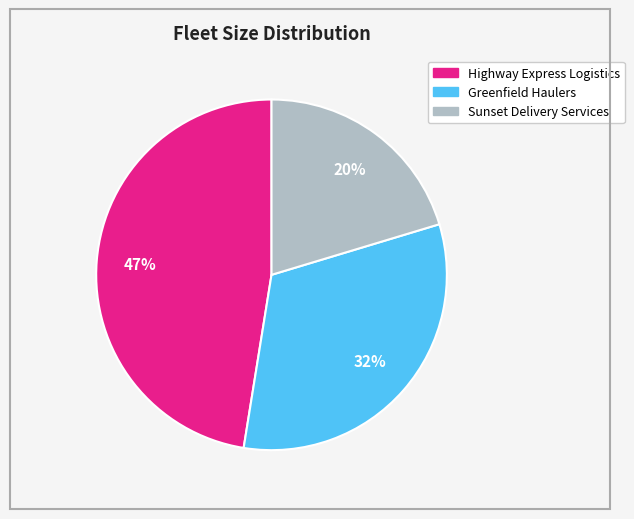

Rank the categories by value from highest to lowest.

Highway Express Logistics, Greenfield Haulers, Sunset Delivery Services